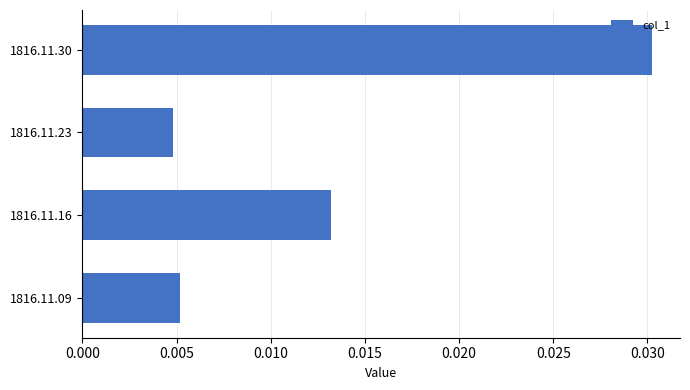

At which label is the value closest to 0?

1816.11.23